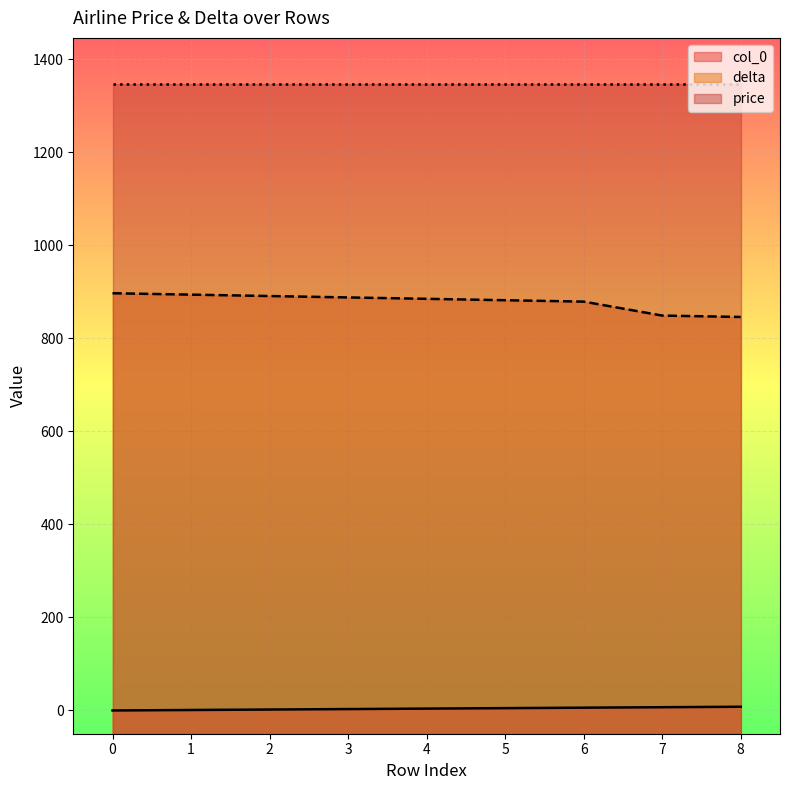

How many values in col_0 are above zero?

8